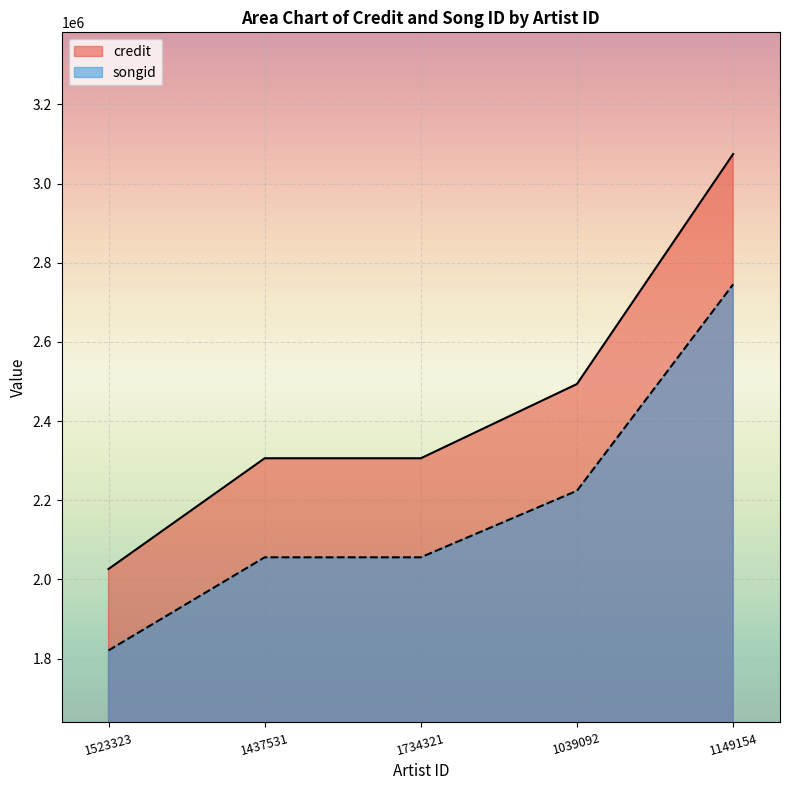

Count the songid values in the range 2055777 to 2223986.

3